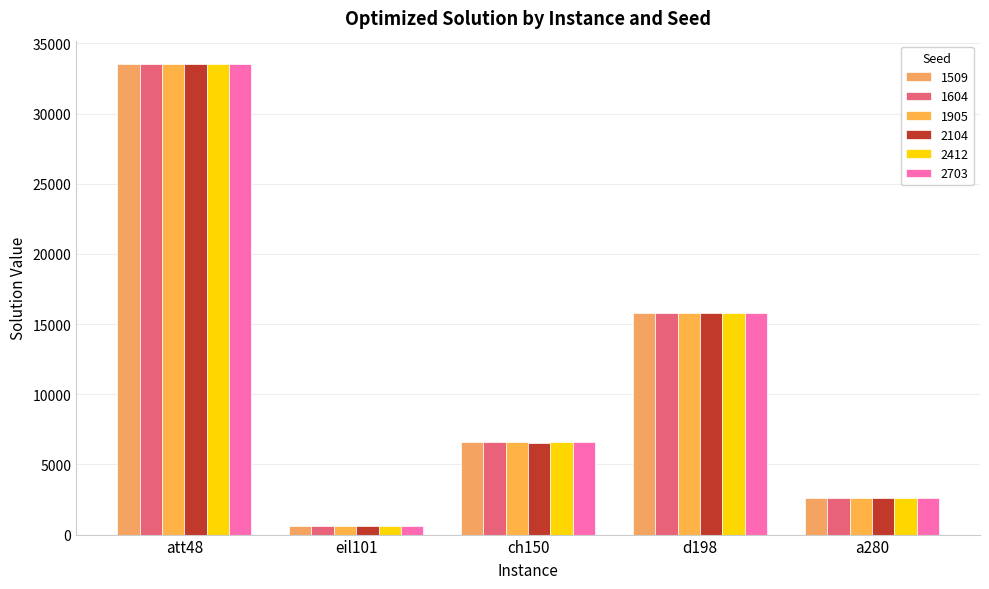

What is the lowest value of the 2412 series?

642.5